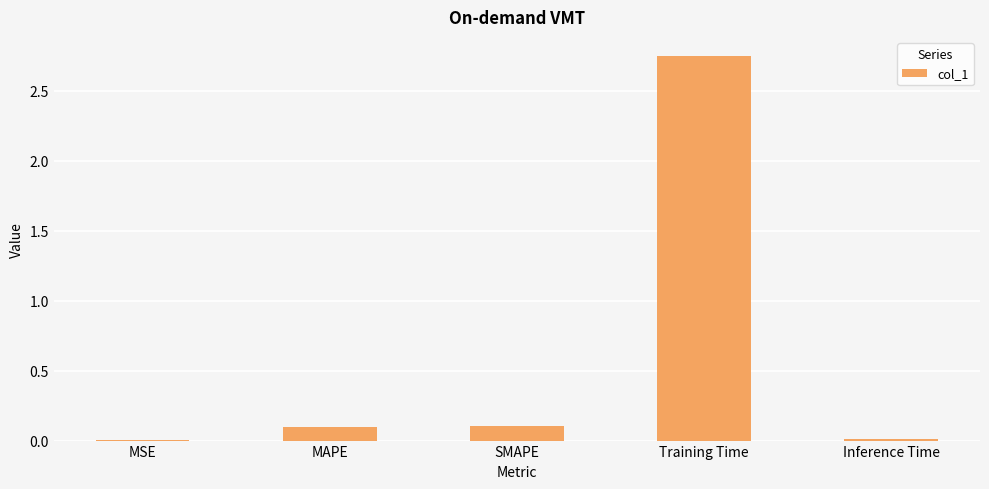

At which category does the chart reach its peak across all series?

Training Time